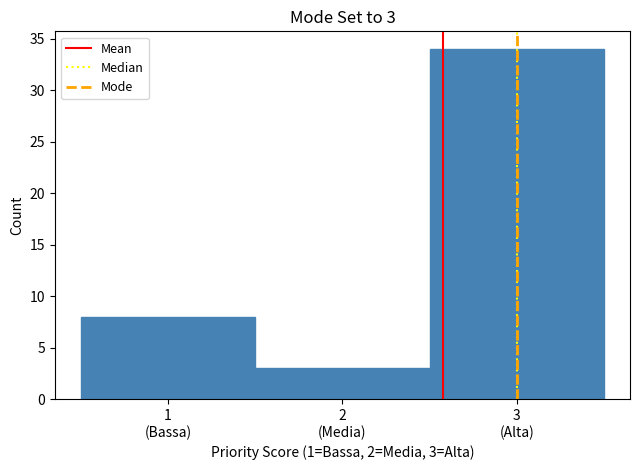

Reading left to right, extract all data points from this chart.

8	3	34